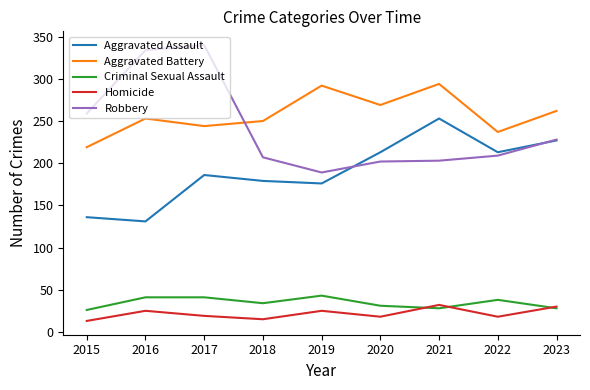

At which category does Aggravated Battery reach its first local peak?

2016